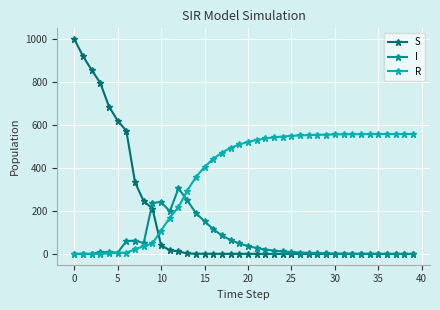

Is this an area chart (filled region under the line)?

No